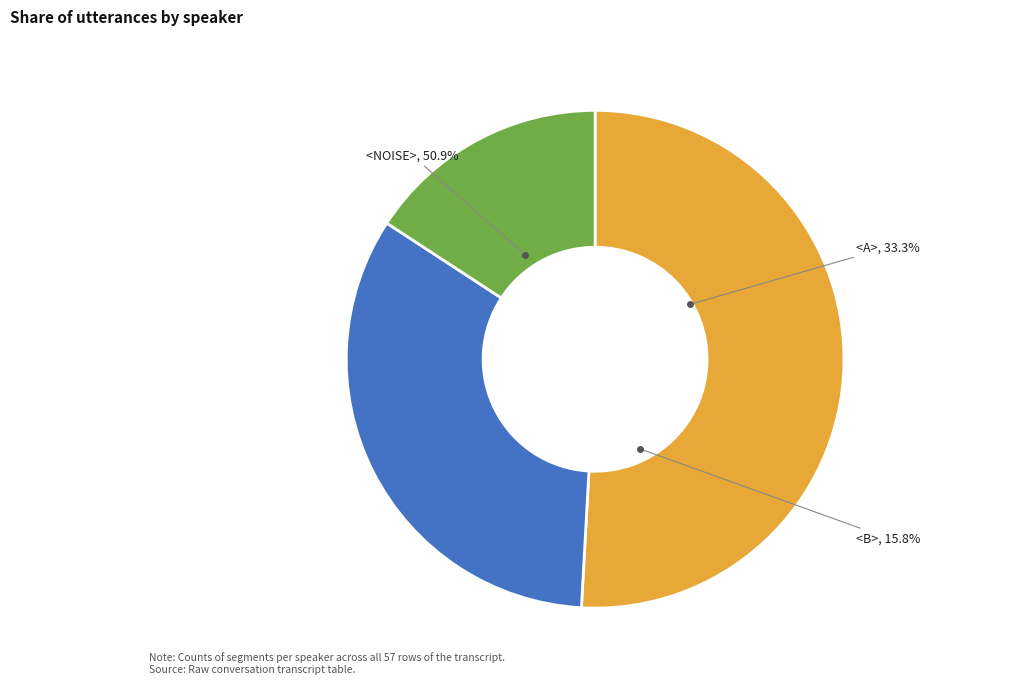

Is <B> the majority of the pie?

No